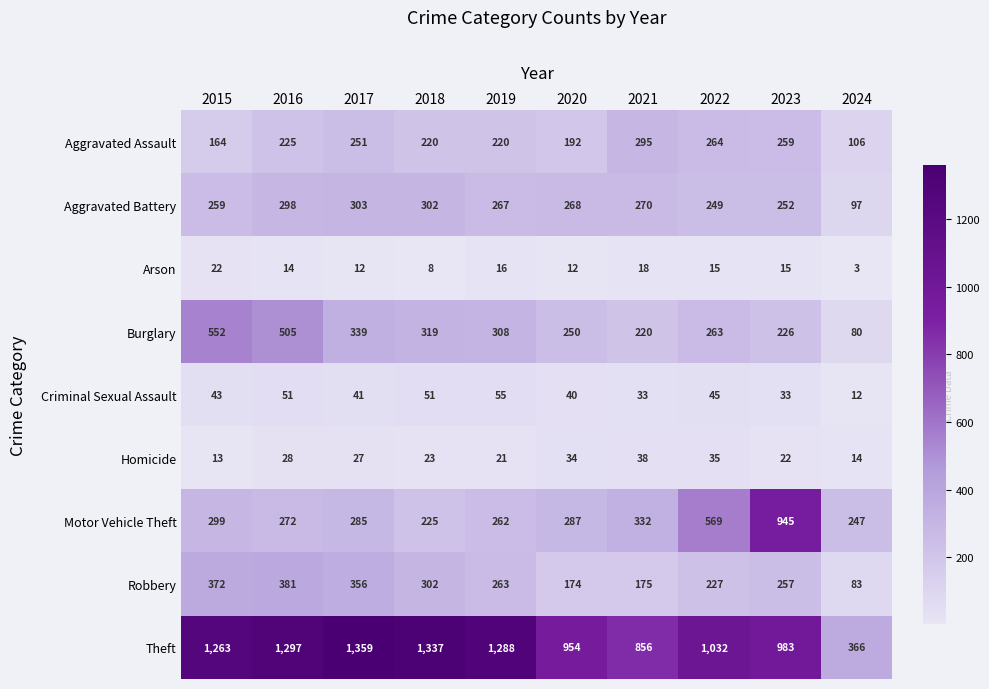

The Criminal Sexual Assault series shows 51 at 2016. True or false?

True